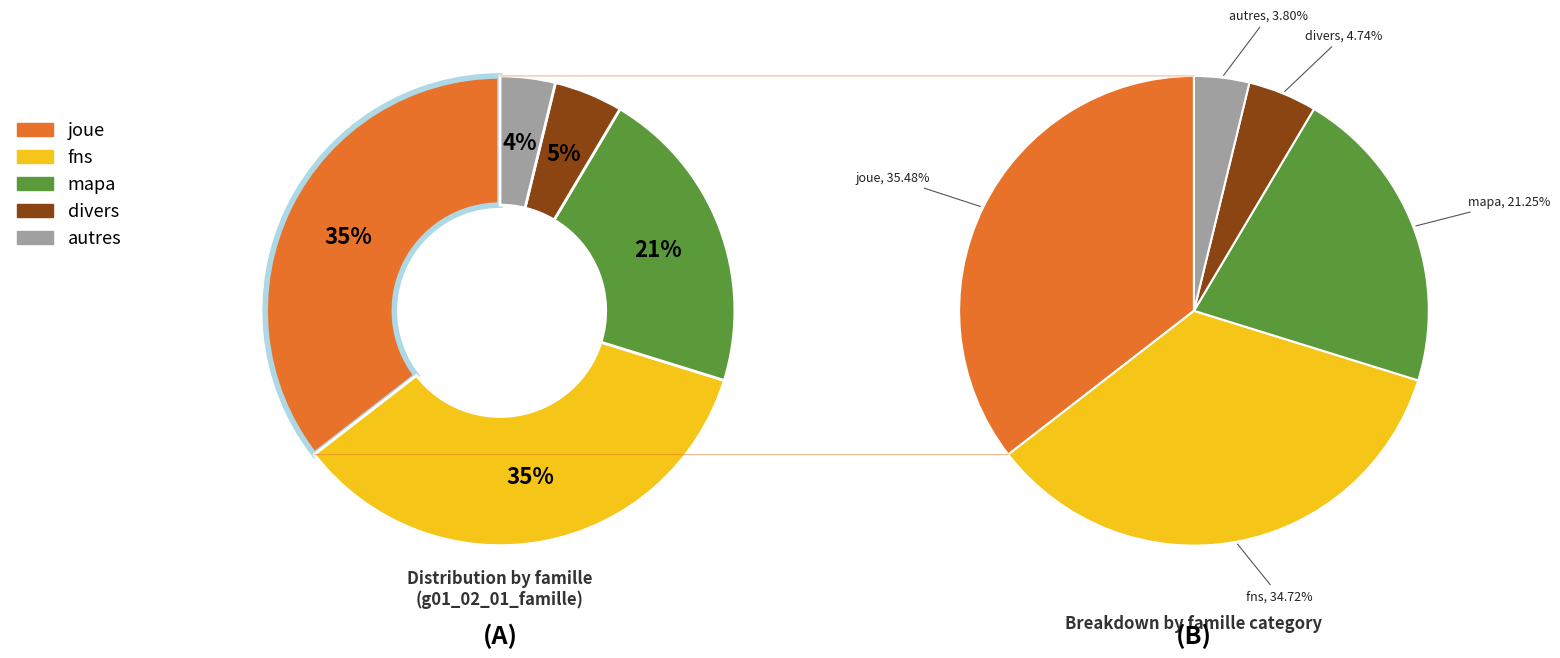

To the nearest percent, what is the average slice percentage?

20%